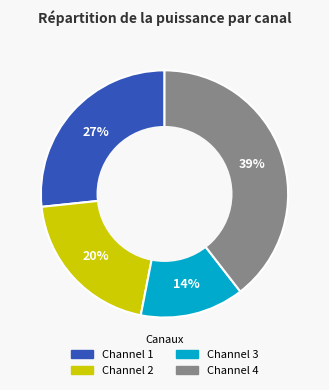

Which has a higher value, Channel 2 or Channel 3?

Channel 2